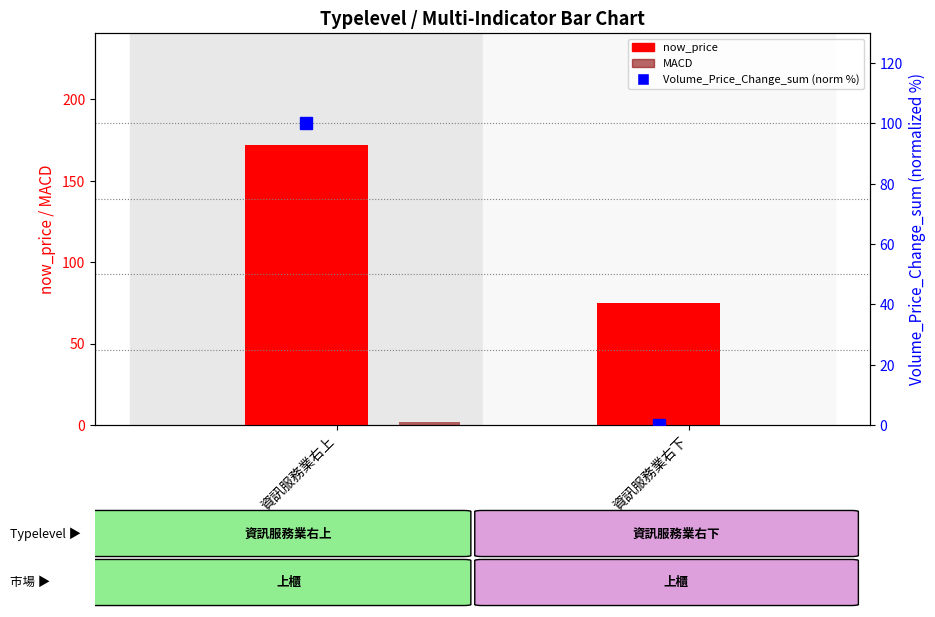

At which category is the sum across all series the highest?

資訊服務業右上